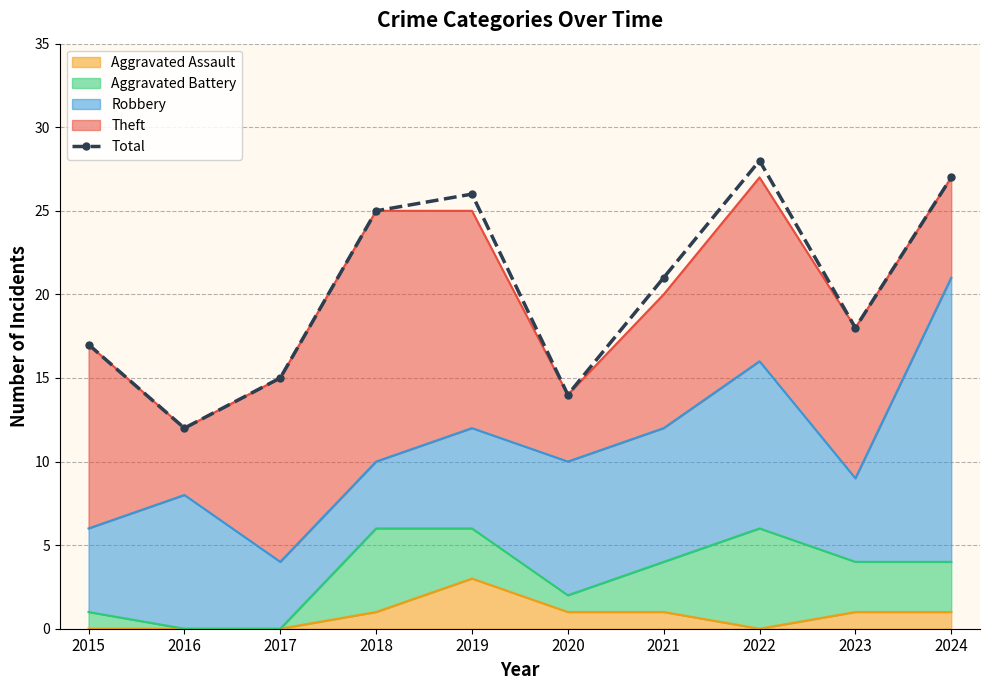

What is the difference between the values at 2017 and 2016?

3